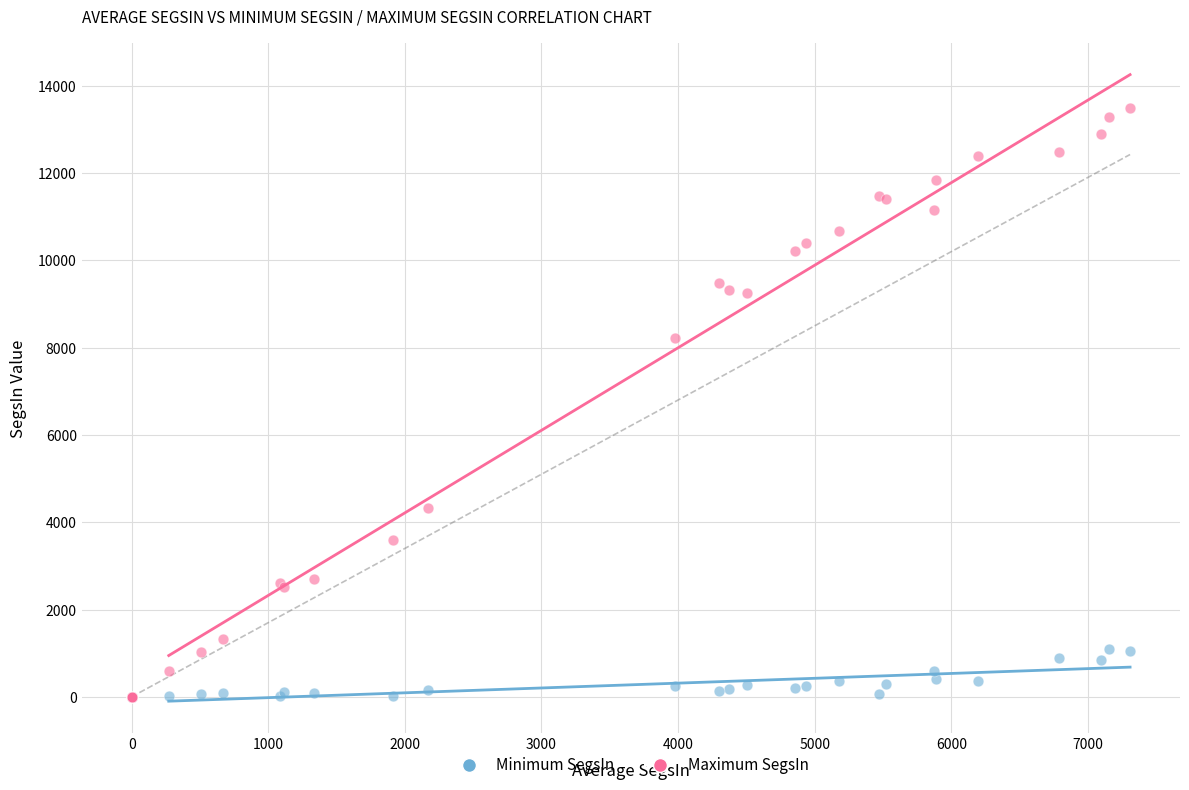

In the Maximum SegsIn series, what Y value is closest to 6746?

8210.8